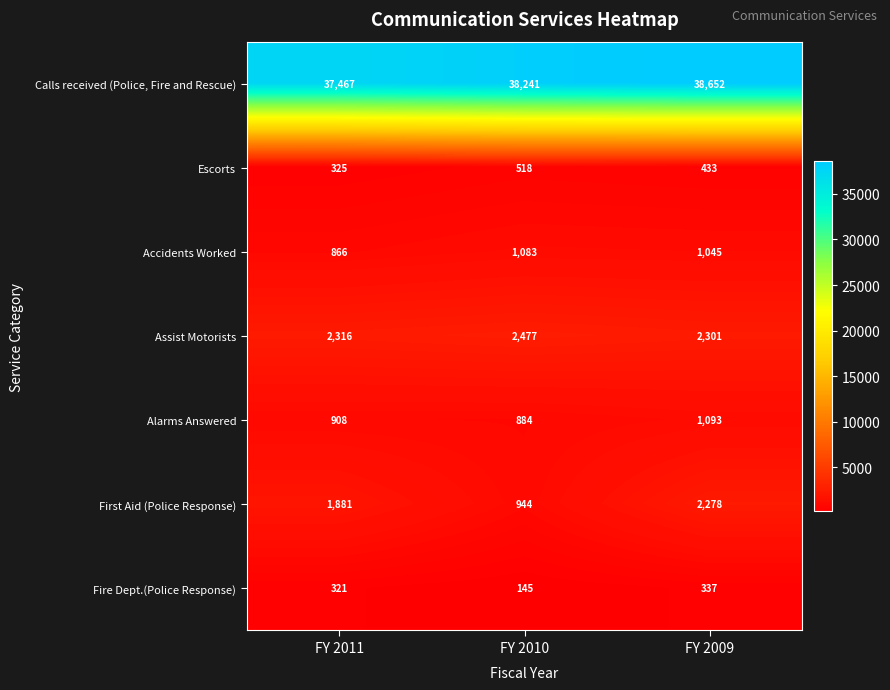

What is the difference between the second highest and minimum values in the Alarms Answered series?

24